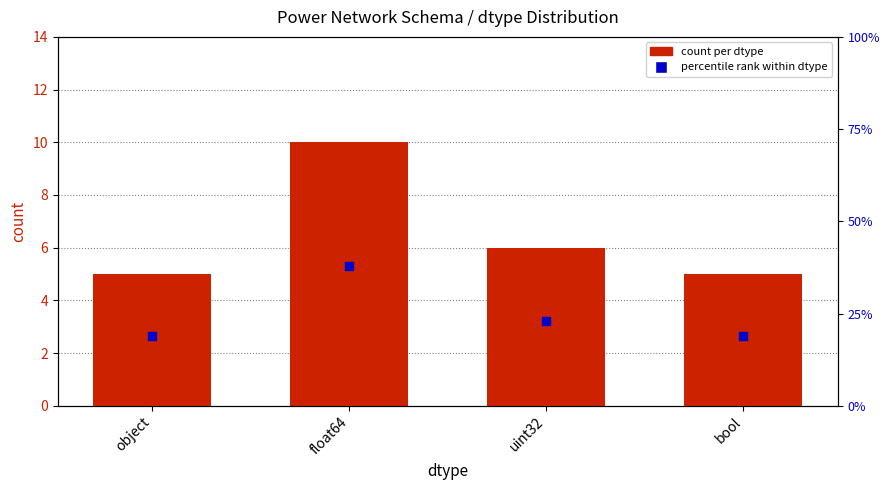

Which series reaches the maximum Y coordinate?

percentile rank within dtype